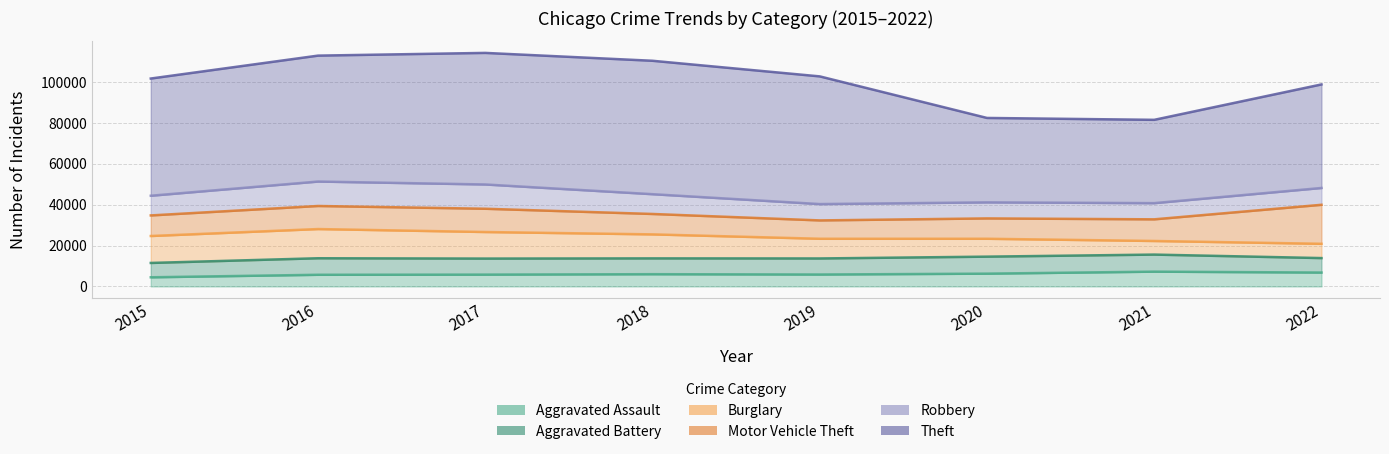

How many lines are shown in the chart?

6